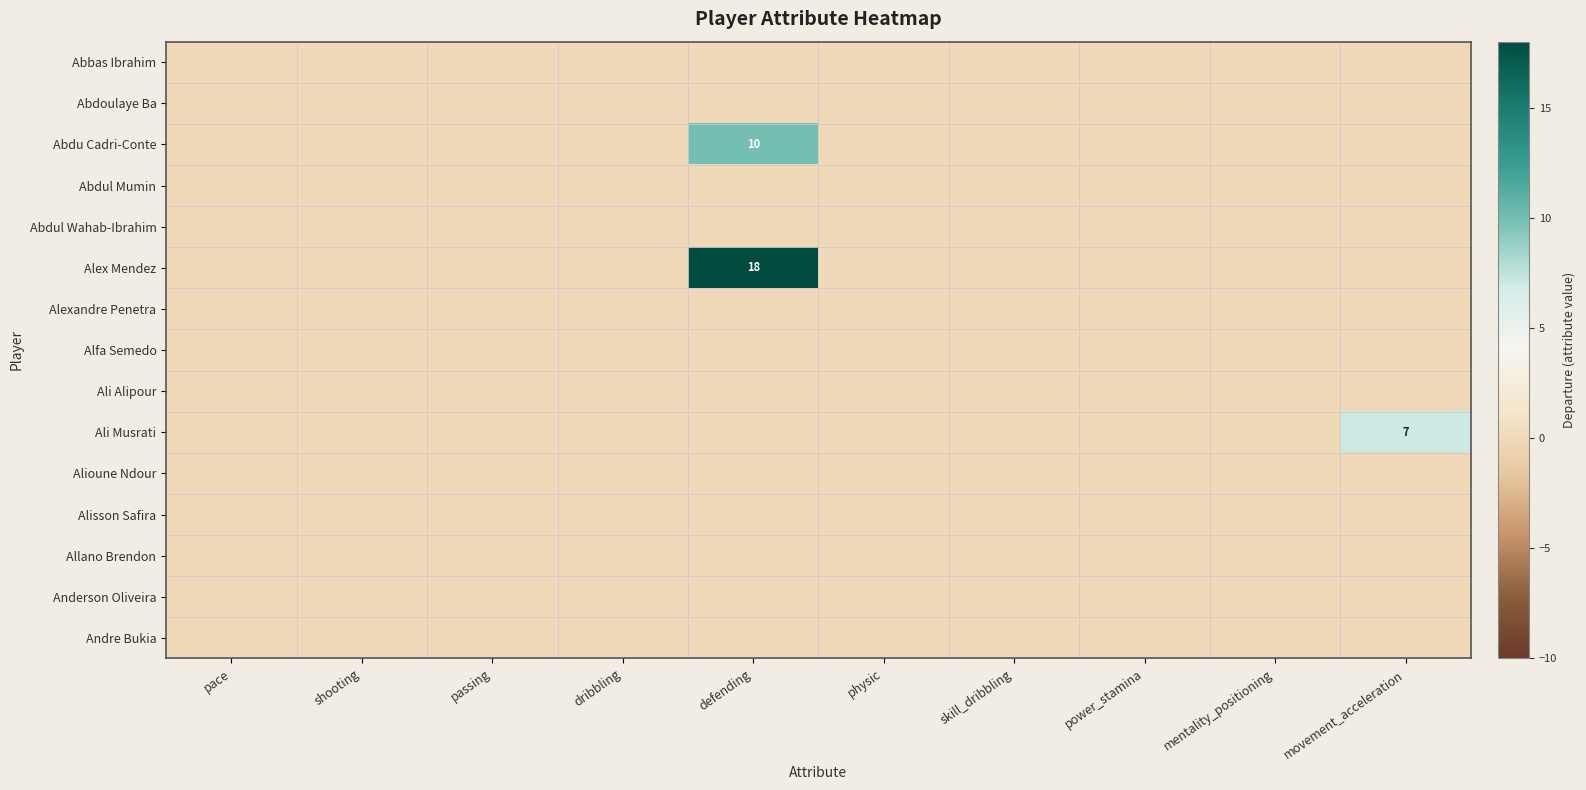

At how many categories does at least one series exceed 6?

2